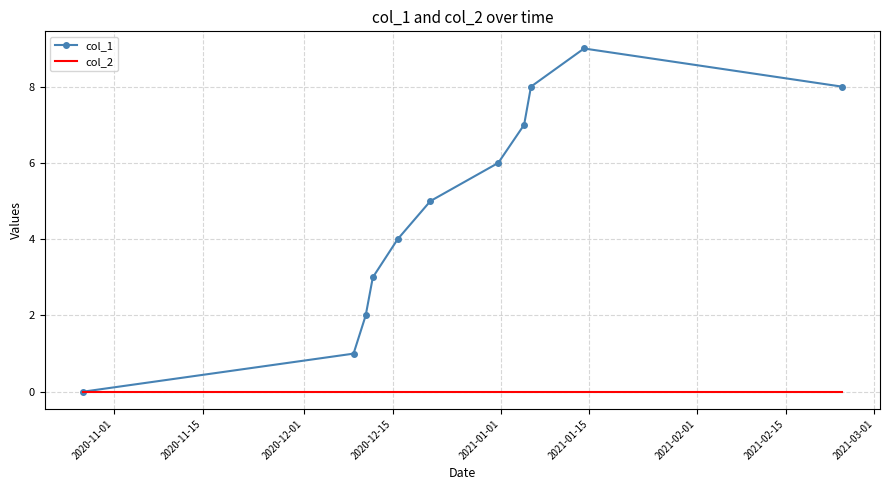

Rank the series by their average value, from lowest to highest.

col_2, col_1